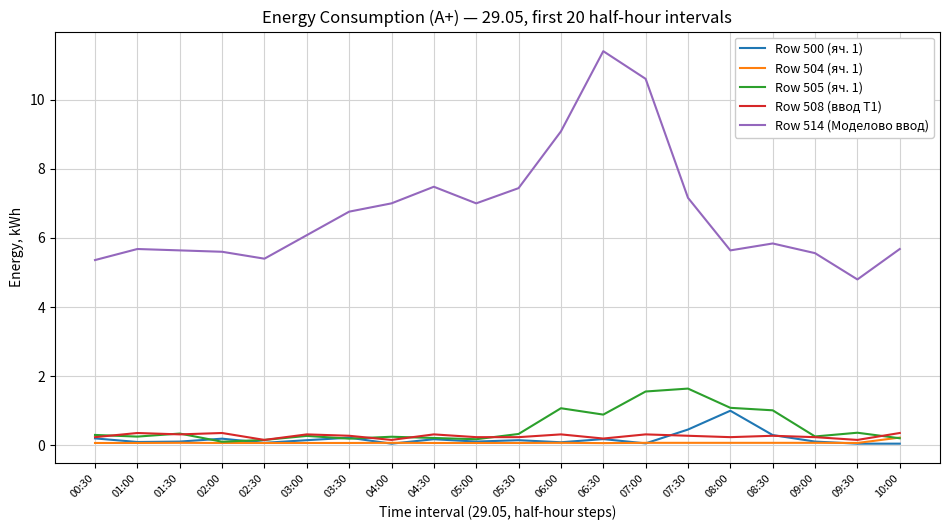

True or false: Row 514 (Моделово ввод) and Row 500 (яч. 1) cross at least once.

False